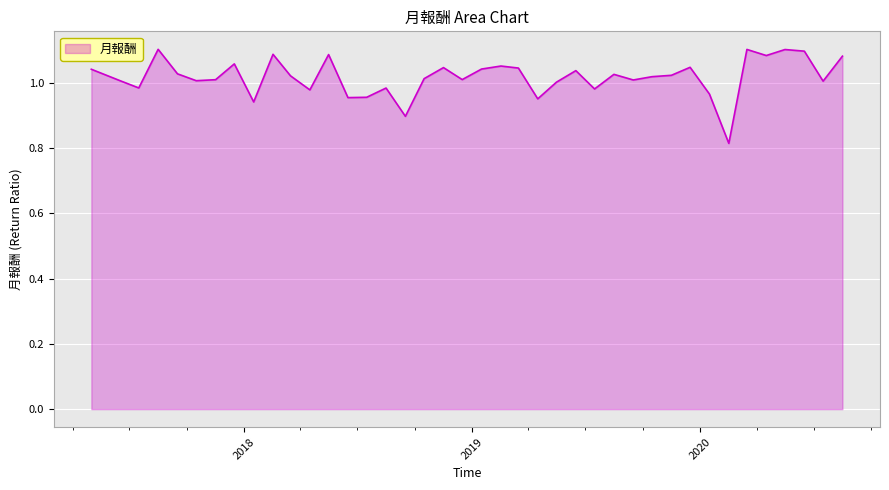

What is the difference between the maximum and minimum values?

0.3